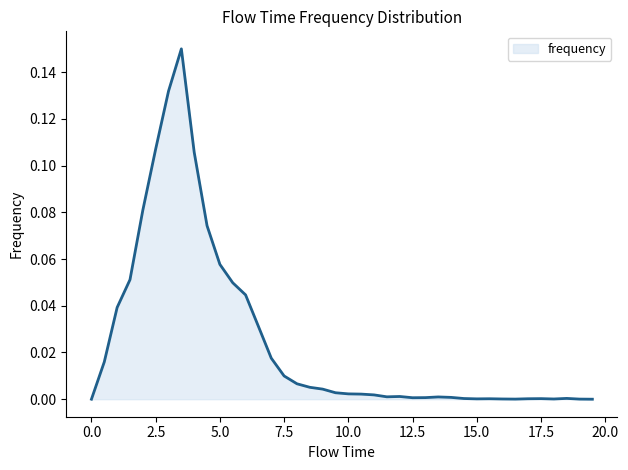

Rank the categories by value from lowest to highest.

0.0, 19.5, 16.5, 19.0, 16.0, 18.0, 15.0, 15.5, 17.0, 17.5, 14.5, 18.5, 12.5, 13.0, 14.0, 13.5, 11.5, 12.0, 11.0, 10.5, 10.0, 9.5, 9.0, 8.5, 8.0, 7.5, 0.5, 7.0, 6.5, 1.0, 6.0, 5.5, 1.5, 5.0, 4.5, 2.0, 4.0, 2.5, 3.0, 3.5